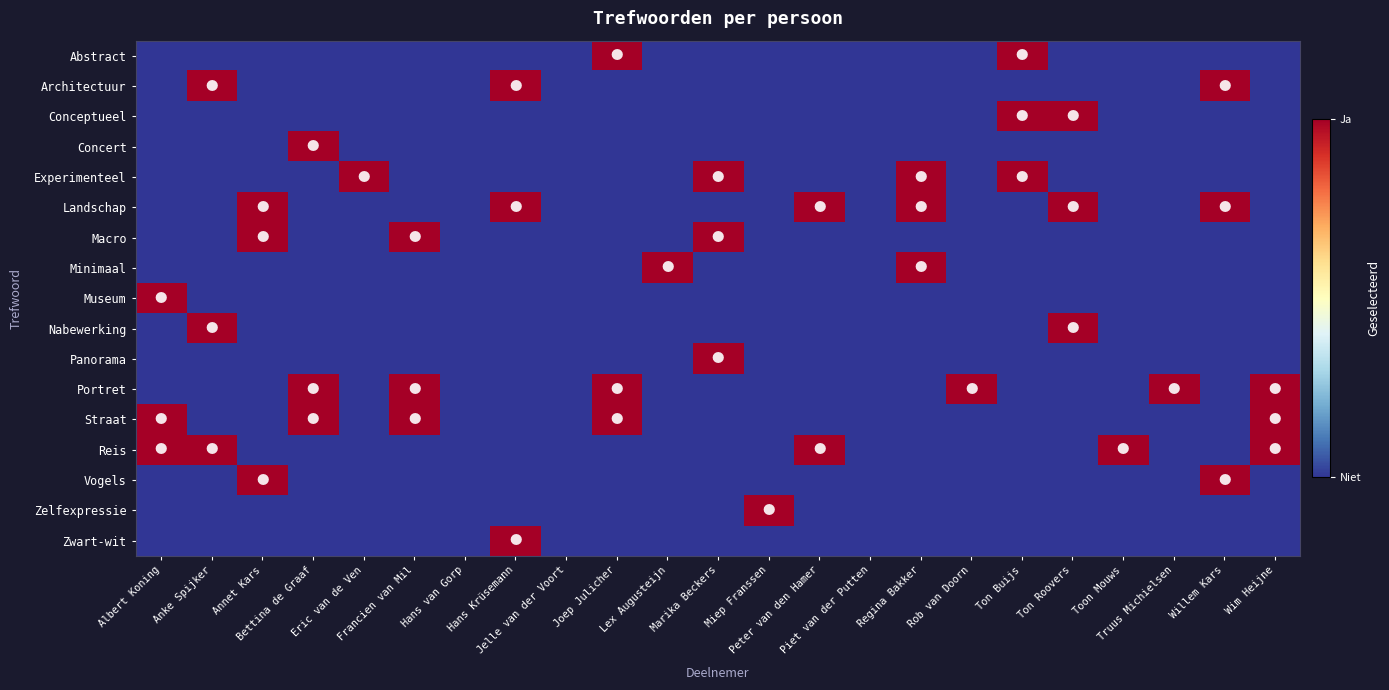

Reading left to right, transcribe all the data shown in this chart.

Abstract: Albert Koning=0	Anke Spijker=0	Annet Kars=0	Bettina de Graaf=0	Eric van de Ven=0	Francien van Mil=0	Hans van Gorp=0	Hans Krüsemann=0	Jelle van der Voort=0	Joep Julicher=1	Lex Augusteijn=0	Marika Beckers=0	Miep Franssen=0	Peter van den Hamer=0	Piet van der Putten=0	Regina Bakker=0	Rob van Doorn=0	Ton Buijs=1	Ton Roovers=0	Toon Mouws=0	Truus Michielsen=0	Willem Kars=0	Wim Heijne=0
Architectuur: Albert Koning=0	Anke Spijker=1	Annet Kars=0	Bettina de Graaf=0	Eric van de Ven=0	Francien van Mil=0	Hans van Gorp=0	Hans Krüsemann=1	Jelle van der Voort=0	Joep Julicher=0	Lex Augusteijn=0	Marika Beckers=0	Miep Franssen=0	Peter van den Hamer=0	Piet van der Putten=0	Regina Bakker=0	Rob van Doorn=0	Ton Buijs=0	Ton Roovers=0	Toon Mouws=0	Truus Michielsen=0	Willem Kars=1	Wim Heijne=0
Conceptueel: Albert Koning=0	Anke Spijker=0	Annet Kars=0	Bettina de Graaf=0	Eric van de Ven=0	Francien van Mil=0	Hans van Gorp=0	Hans Krüsemann=0	Jelle van der Voort=0	Joep Julicher=0	Lex Augusteijn=0	Marika Beckers=0	Miep Franssen=0	Peter van den Hamer=0	Piet van der Putten=0	Regina Bakker=0	Rob van Doorn=0	Ton Buijs=1	Ton Roovers=1	Toon Mouws=0	Truus Michielsen=0	Willem Kars=0	Wim Heijne=0
Concert: Albert Koning=0	Anke Spijker=0	Annet Kars=0	Bettina de Graaf=1	Eric van de Ven=0	Francien van Mil=0	Hans van Gorp=0	Hans Krüsemann=0	Jelle van der Voort=0	Joep Julicher=0	Lex Augusteijn=0	Marika Beckers=0	Miep Franssen=0	Peter van den Hamer=0	Piet van der Putten=0	Regina Bakker=0	Rob van Doorn=0	Ton Buijs=0	Ton Roovers=0	Toon Mouws=0	Truus Michielsen=0	Willem Kars=0	Wim Heijne=0
Experimenteel: Albert Koning=0	Anke Spijker=0	Annet Kars=0	Bettina de Graaf=0	Eric van de Ven=1	Francien van Mil=0	Hans van Gorp=0	Hans Krüsemann=0	Jelle van der Voort=0	Joep Julicher=0	Lex Augusteijn=0	Marika Beckers=1	Miep Franssen=0	Peter van den Hamer=0	Piet van der Putten=0	Regina Bakker=1	Rob van Doorn=0	Ton Buijs=1	Ton Roovers=0	Toon Mouws=0	Truus Michielsen=0	Willem Kars=0	Wim Heijne=0
Landschap: Albert Koning=0	Anke Spijker=0	Annet Kars=1	Bettina de Graaf=0	Eric van de Ven=0	Francien van Mil=0	Hans van Gorp=0	Hans Krüsemann=1	Jelle van der Voort=0	Joep Julicher=0	Lex Augusteijn=0	Marika Beckers=0	Miep Franssen=0	Peter van den Hamer=1	Piet van der Putten=0	Regina Bakker=1	Rob van Doorn=0	Ton Buijs=0	Ton Roovers=1	Toon Mouws=0	Truus Michielsen=0	Willem Kars=1	Wim Heijne=0
Macro: Albert Koning=0	Anke Spijker=0	Annet Kars=1	Bettina de Graaf=0	Eric van de Ven=0	Francien van Mil=1	Hans van Gorp=0	Hans Krüsemann=0	Jelle van der Voort=0	Joep Julicher=0	Lex Augusteijn=0	Marika Beckers=1	Miep Franssen=0	Peter van den Hamer=0	Piet van der Putten=0	Regina Bakker=0	Rob van Doorn=0	Ton Buijs=0	Ton Roovers=0	Toon Mouws=0	Truus Michielsen=0	Willem Kars=0	Wim Heijne=0
Minimaal: Albert Koning=0	Anke Spijker=0	Annet Kars=0	Bettina de Graaf=0	Eric van de Ven=0	Francien van Mil=0	Hans van Gorp=0	Hans Krüsemann=0	Jelle van der Voort=0	Joep Julicher=0	Lex Augusteijn=1	Marika Beckers=0	Miep Franssen=0	Peter van den Hamer=0	Piet van der Putten=0	Regina Bakker=1	Rob van Doorn=0	Ton Buijs=0	Ton Roovers=0	Toon Mouws=0	Truus Michielsen=0	Willem Kars=0	Wim Heijne=0
Museum: Albert Koning=1	Anke Spijker=0	Annet Kars=0	Bettina de Graaf=0	Eric van de Ven=0	Francien van Mil=0	Hans van Gorp=0	Hans Krüsemann=0	Jelle van der Voort=0	Joep Julicher=0	Lex Augusteijn=0	Marika Beckers=0	Miep Franssen=0	Peter van den Hamer=0	Piet van der Putten=0	Regina Bakker=0	Rob van Doorn=0	Ton Buijs=0	Ton Roovers=0	Toon Mouws=0	Truus Michielsen=0	Willem Kars=0	Wim Heijne=0
Nabewerking: Albert Koning=0	Anke Spijker=1	Annet Kars=0	Bettina de Graaf=0	Eric van de Ven=0	Francien van Mil=0	Hans van Gorp=0	Hans Krüsemann=0	Jelle van der Voort=0	Joep Julicher=0	Lex Augusteijn=0	Marika Beckers=0	Miep Franssen=0	Peter van den Hamer=0	Piet van der Putten=0	Regina Bakker=0	Rob van Doorn=0	Ton Buijs=0	Ton Roovers=1	Toon Mouws=0	Truus Michielsen=0	Willem Kars=0	Wim Heijne=0
Panorama: Albert Koning=0	Anke Spijker=0	Annet Kars=0	Bettina de Graaf=0	Eric van de Ven=0	Francien van Mil=0	Hans van Gorp=0	Hans Krüsemann=0	Jelle van der Voort=0	Joep Julicher=0	Lex Augusteijn=0	Marika Beckers=1	Miep Franssen=0	Peter van den Hamer=0	Piet van der Putten=0	Regina Bakker=0	Rob van Doorn=0	Ton Buijs=0	Ton Roovers=0	Toon Mouws=0	Truus Michielsen=0	Willem Kars=0	Wim Heijne=0
Portret: Albert Koning=0	Anke Spijker=0	Annet Kars=0	Bettina de Graaf=1	Eric van de Ven=0	Francien van Mil=1	Hans van Gorp=0	Hans Krüsemann=0	Jelle van der Voort=0	Joep Julicher=1	Lex Augusteijn=0	Marika Beckers=0	Miep Franssen=0	Peter van den Hamer=0	Piet van der Putten=0	Regina Bakker=0	Rob van Doorn=1	Ton Buijs=0	Ton Roovers=0	Toon Mouws=0	Truus Michielsen=1	Willem Kars=0	Wim Heijne=1
Straat: Albert Koning=1	Anke Spijker=0	Annet Kars=0	Bettina de Graaf=1	Eric van de Ven=0	Francien van Mil=1	Hans van Gorp=0	Hans Krüsemann=0	Jelle van der Voort=0	Joep Julicher=1	Lex Augusteijn=0	Marika Beckers=0	Miep Franssen=0	Peter van den Hamer=0	Piet van der Putten=0	Regina Bakker=0	Rob van Doorn=0	Ton Buijs=0	Ton Roovers=0	Toon Mouws=0	Truus Michielsen=0	Willem Kars=0	Wim Heijne=1
Reis: Albert Koning=1	Anke Spijker=1	Annet Kars=0	Bettina de Graaf=0	Eric van de Ven=0	Francien van Mil=0	Hans van Gorp=0	Hans Krüsemann=0	Jelle van der Voort=0	Joep Julicher=0	Lex Augusteijn=0	Marika Beckers=0	Miep Franssen=0	Peter van den Hamer=1	Piet van der Putten=0	Regina Bakker=0	Rob van Doorn=0	Ton Buijs=0	Ton Roovers=0	Toon Mouws=1	Truus Michielsen=0	Willem Kars=0	Wim Heijne=1
Vogels: Albert Koning=0	Anke Spijker=0	Annet Kars=1	Bettina de Graaf=0	Eric van de Ven=0	Francien van Mil=0	Hans van Gorp=0	Hans Krüsemann=0	Jelle van der Voort=0	Joep Julicher=0	Lex Augusteijn=0	Marika Beckers=0	Miep Franssen=0	Peter van den Hamer=0	Piet van der Putten=0	Regina Bakker=0	Rob van Doorn=0	Ton Buijs=0	Ton Roovers=0	Toon Mouws=0	Truus Michielsen=0	Willem Kars=1	Wim Heijne=0
Zelfexpressie: Albert Koning=0	Anke Spijker=0	Annet Kars=0	Bettina de Graaf=0	Eric van de Ven=0	Francien van Mil=0	Hans van Gorp=0	Hans Krüsemann=0	Jelle van der Voort=0	Joep Julicher=0	Lex Augusteijn=0	Marika Beckers=0	Miep Franssen=1	Peter van den Hamer=0	Piet van der Putten=0	Regina Bakker=0	Rob van Doorn=0	Ton Buijs=0	Ton Roovers=0	Toon Mouws=0	Truus Michielsen=0	Willem Kars=0	Wim Heijne=0
Zwart-wit: Albert Koning=0	Anke Spijker=0	Annet Kars=0	Bettina de Graaf=0	Eric van de Ven=0	Francien van Mil=0	Hans van Gorp=0	Hans Krüsemann=1	Jelle van der Voort=0	Joep Julicher=0	Lex Augusteijn=0	Marika Beckers=0	Miep Franssen=0	Peter van den Hamer=0	Piet van der Putten=0	Regina Bakker=0	Rob van Doorn=0	Ton Buijs=0	Ton Roovers=0	Toon Mouws=0	Truus Michielsen=0	Willem Kars=0	Wim Heijne=0